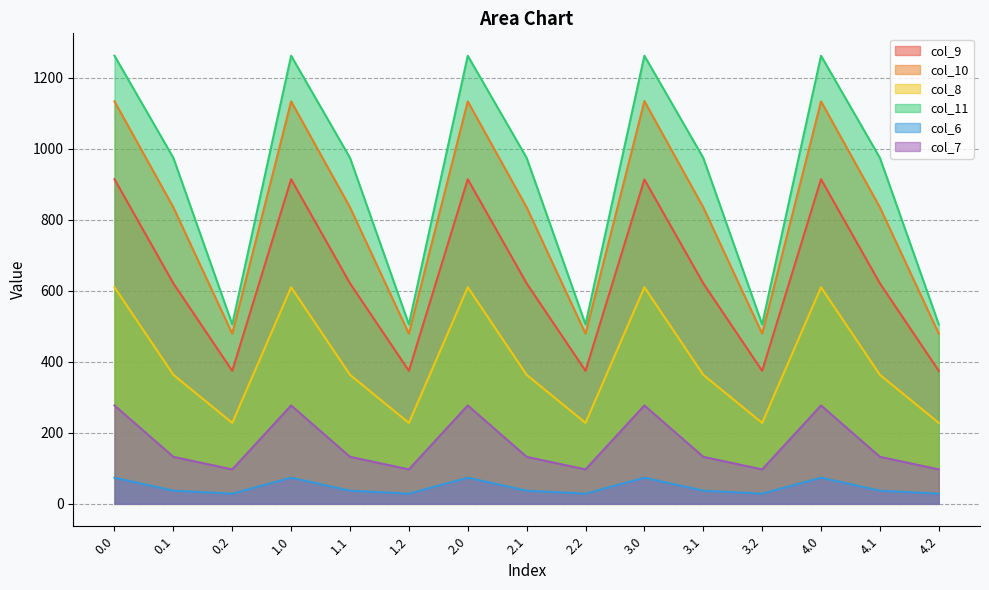

What is the total value across all series at 4.1?

2961.8